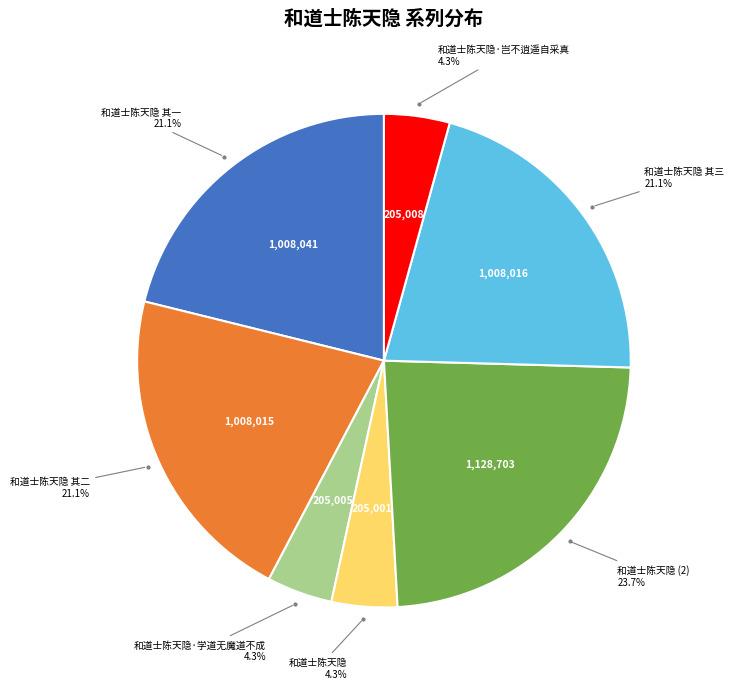

Is there any slice that represents more than half of the pie?

No